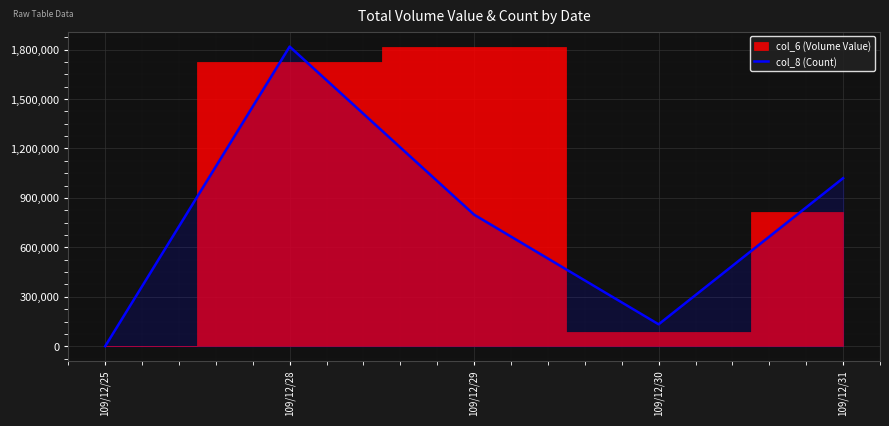

Which label corresponds to the smallest value in the chart?

109/12/25